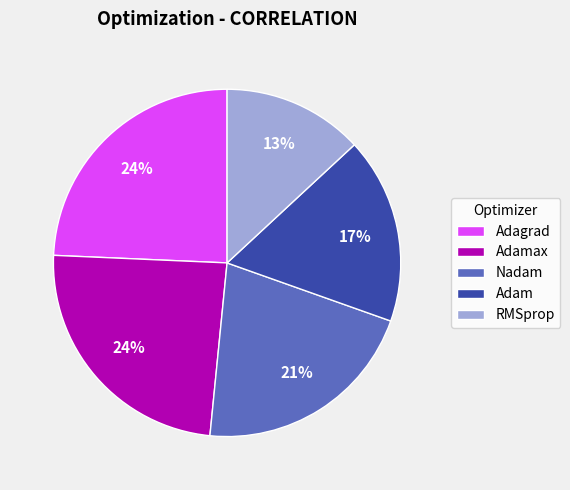

Which slice is the smallest?

RMSprop